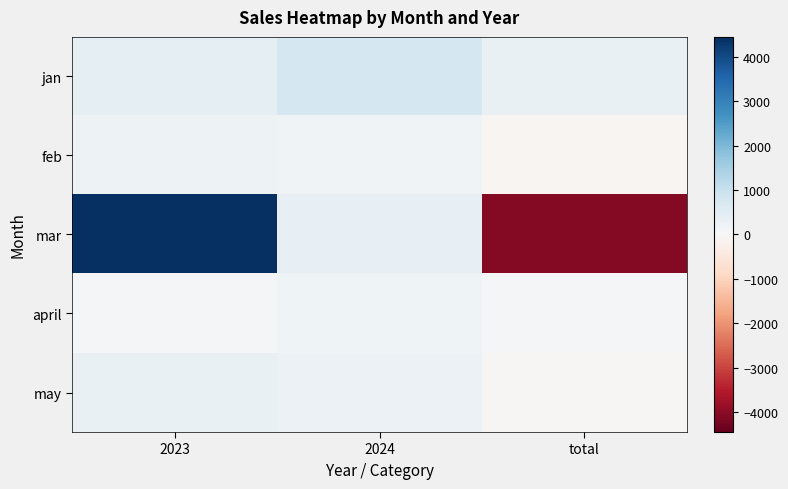

What is the total value across all series at 2024?

1746